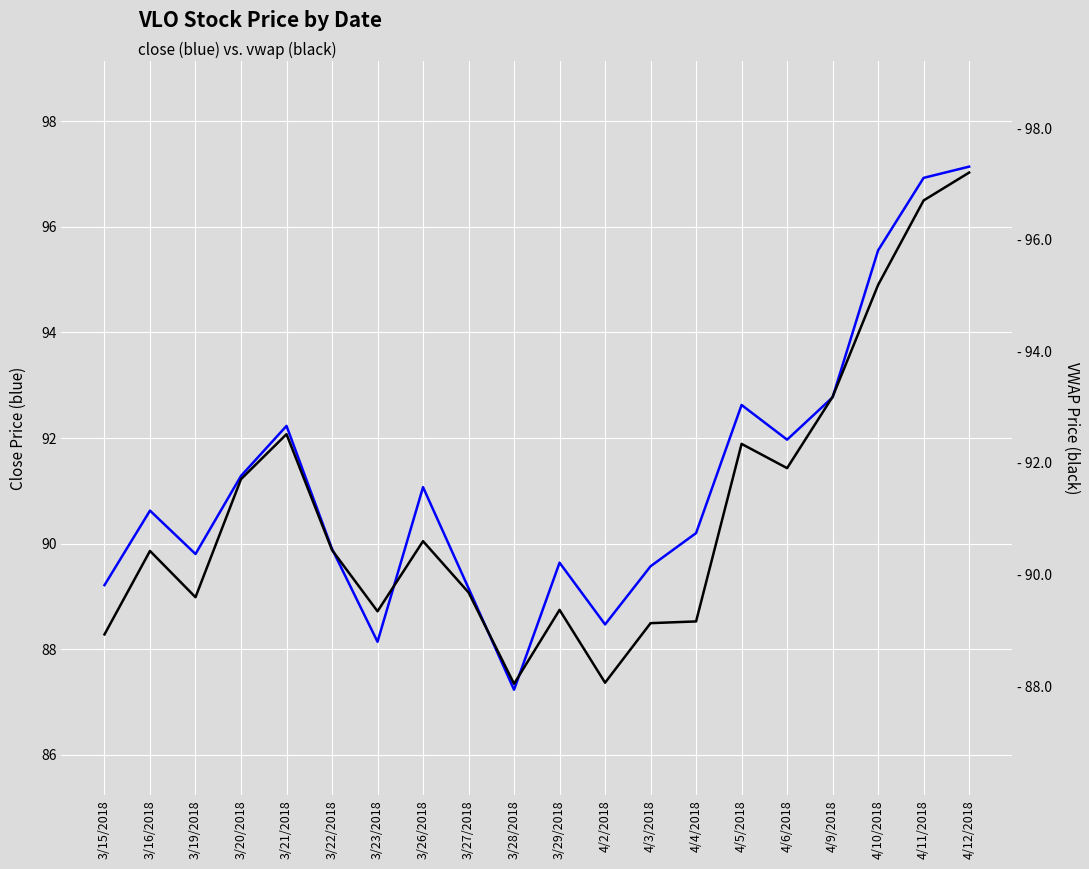

Reading right to left, extract all data points from this chart.

close: 97.1	96.9	95.6	92.8	92.0	92.6	90.2	89.6	88.5	89.6	87.2	89.2	91.1	88.1	89.9	92.2	91.3	89.8	90.6	89.2
vwap: 97.2	96.7	95.2	93.2	91.9	92.3	89.2	89.1	88.1	89.4	88.0	89.7	90.6	89.3	90.4	92.5	91.7	89.6	90.4	88.9